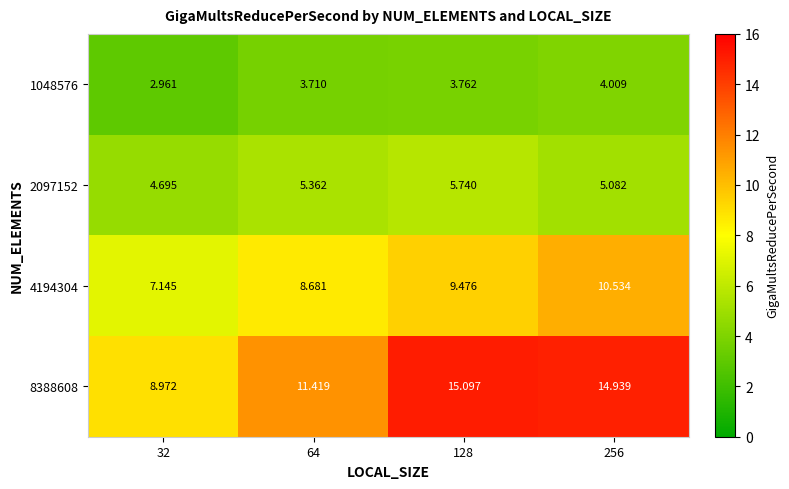

Count the number of categories in the chart.

4